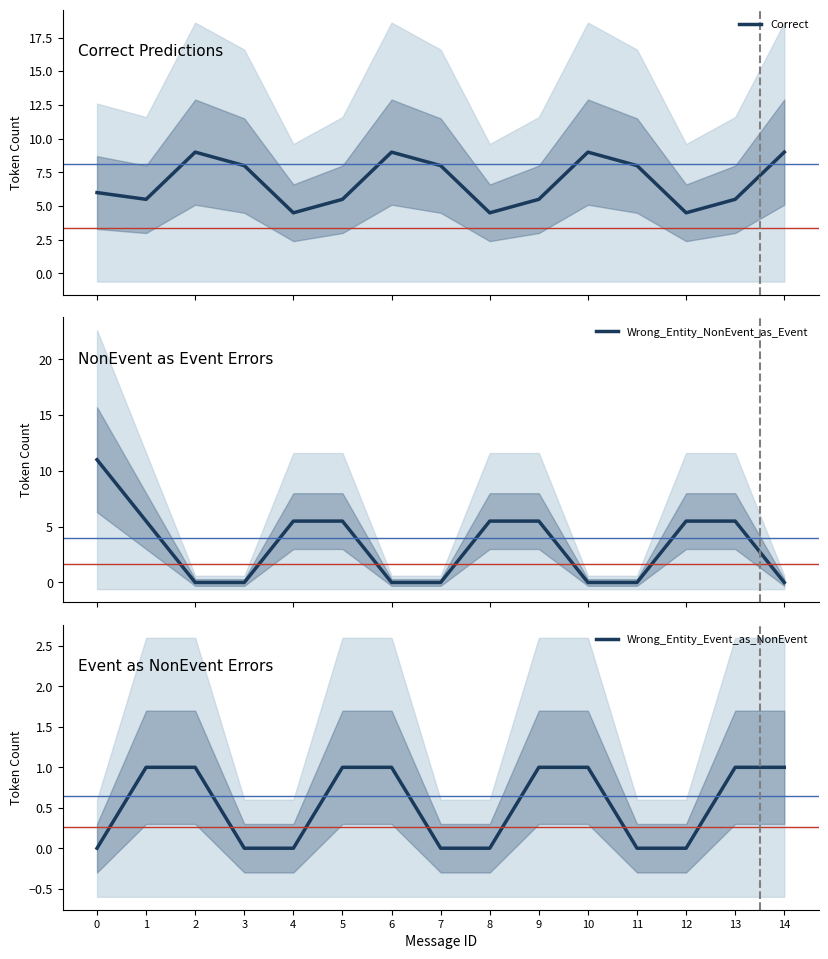

What is the difference between the Wrong_Entity_NonEvent_as_Event values at 9 and 3?

5.5